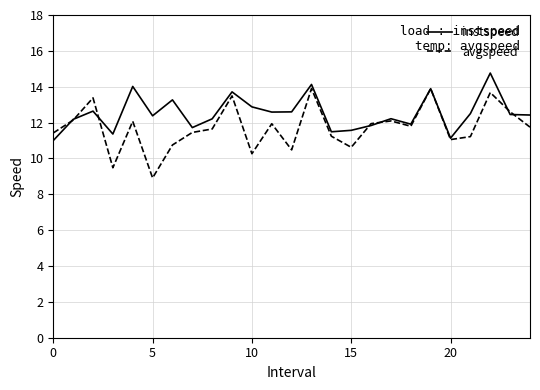

Which series has the widest spread of values?

avgspeed